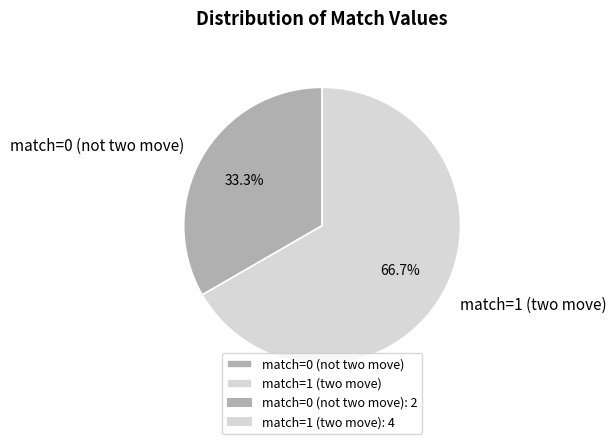

To the nearest percent, what is the difference between the largest and smallest slice percentages?

33%